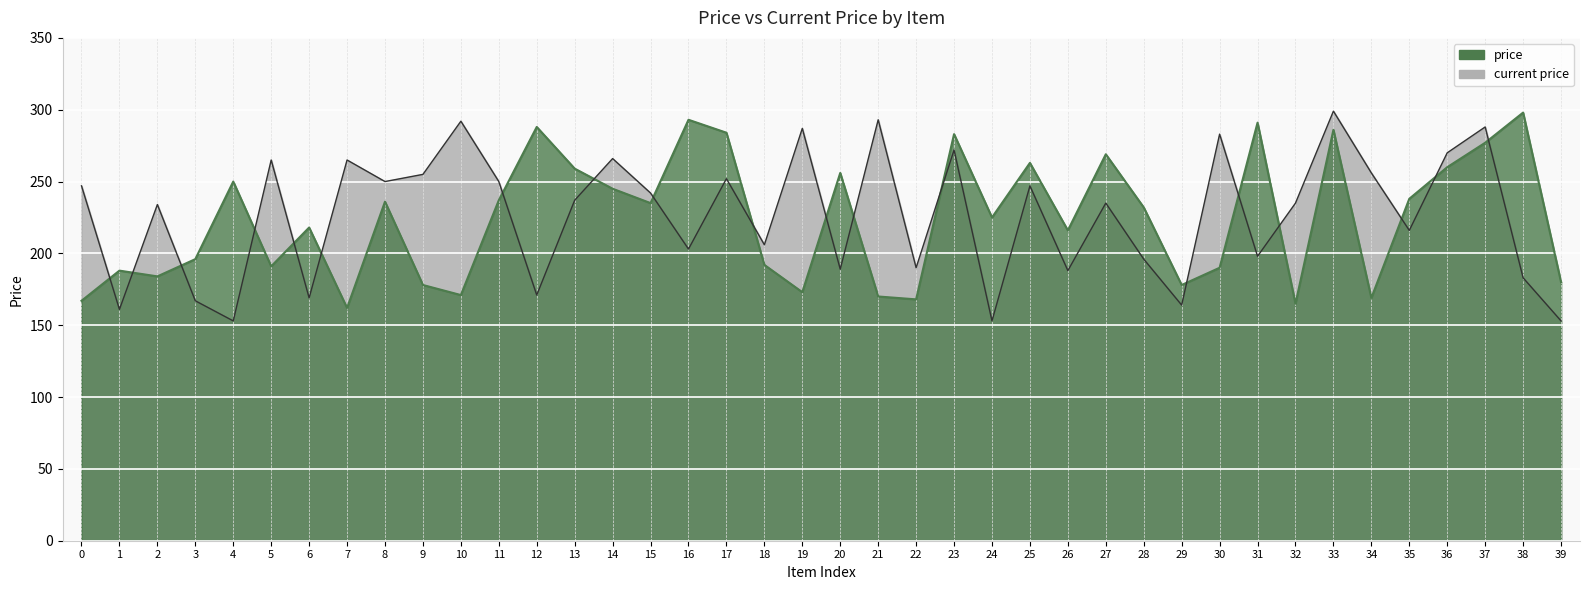

True or false: current price has a value of 235 at 32.

True